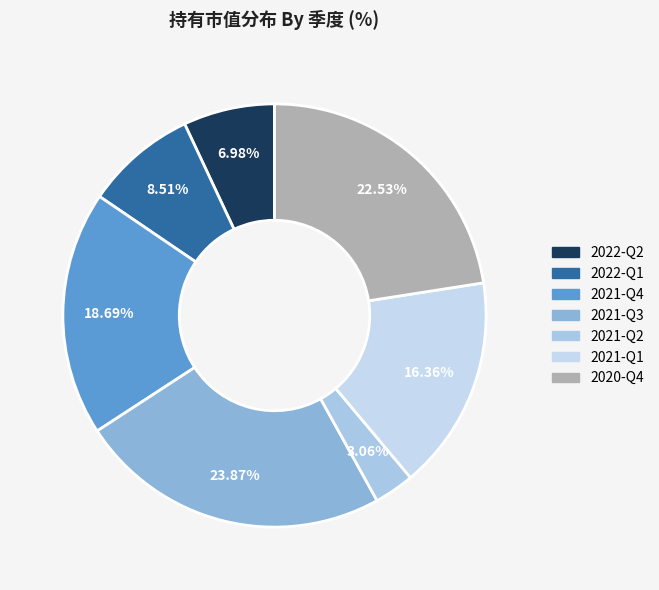

Count the number of slices in the pie.

7